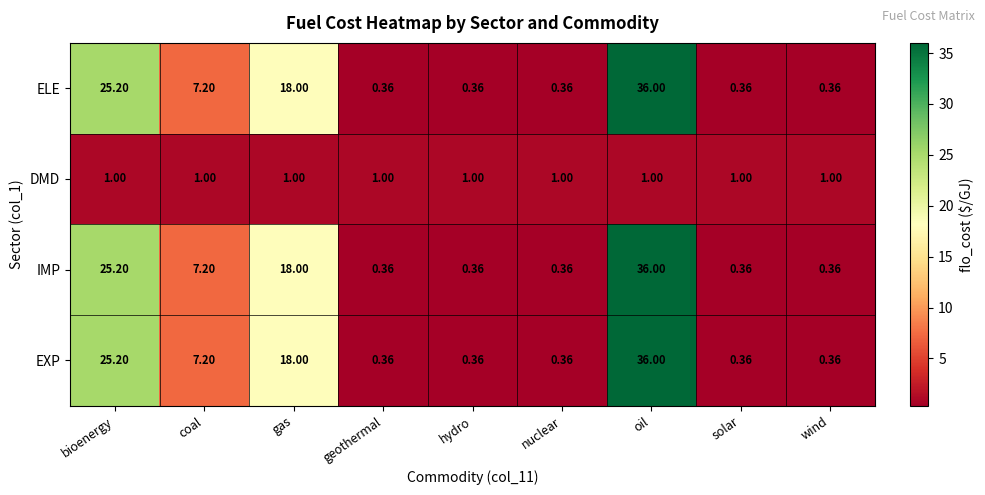

Is the value of DMD at oil greater than the value of IMP at oil?

No